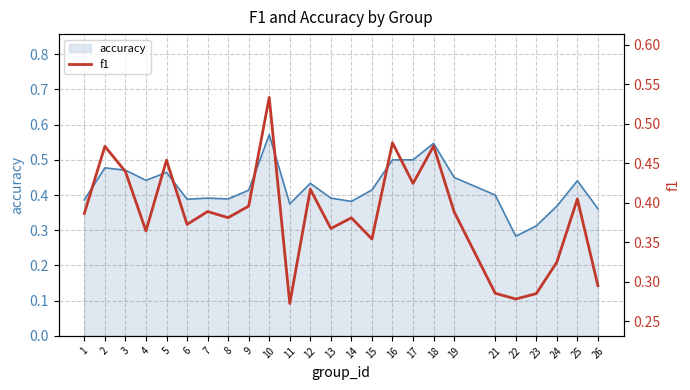

The value at 23 is 0.2. True or false?

False